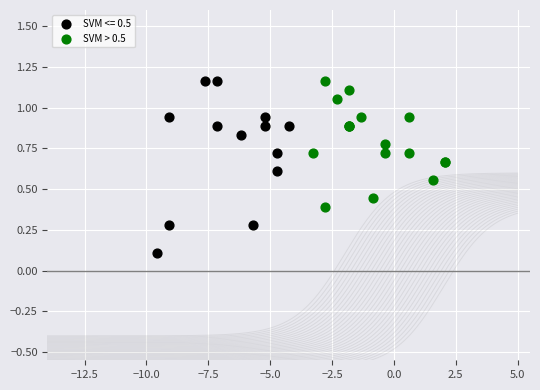

Which series has the largest Y range (max minus min)?

SVM <= 0.5